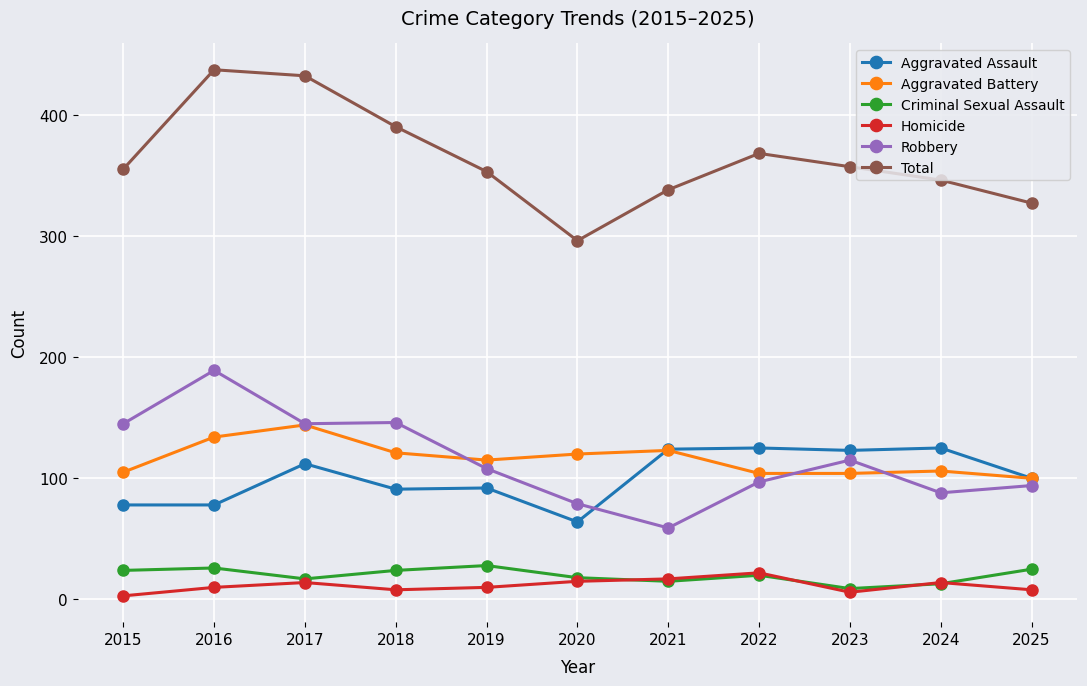

What is the maximum value for Robbery?

189